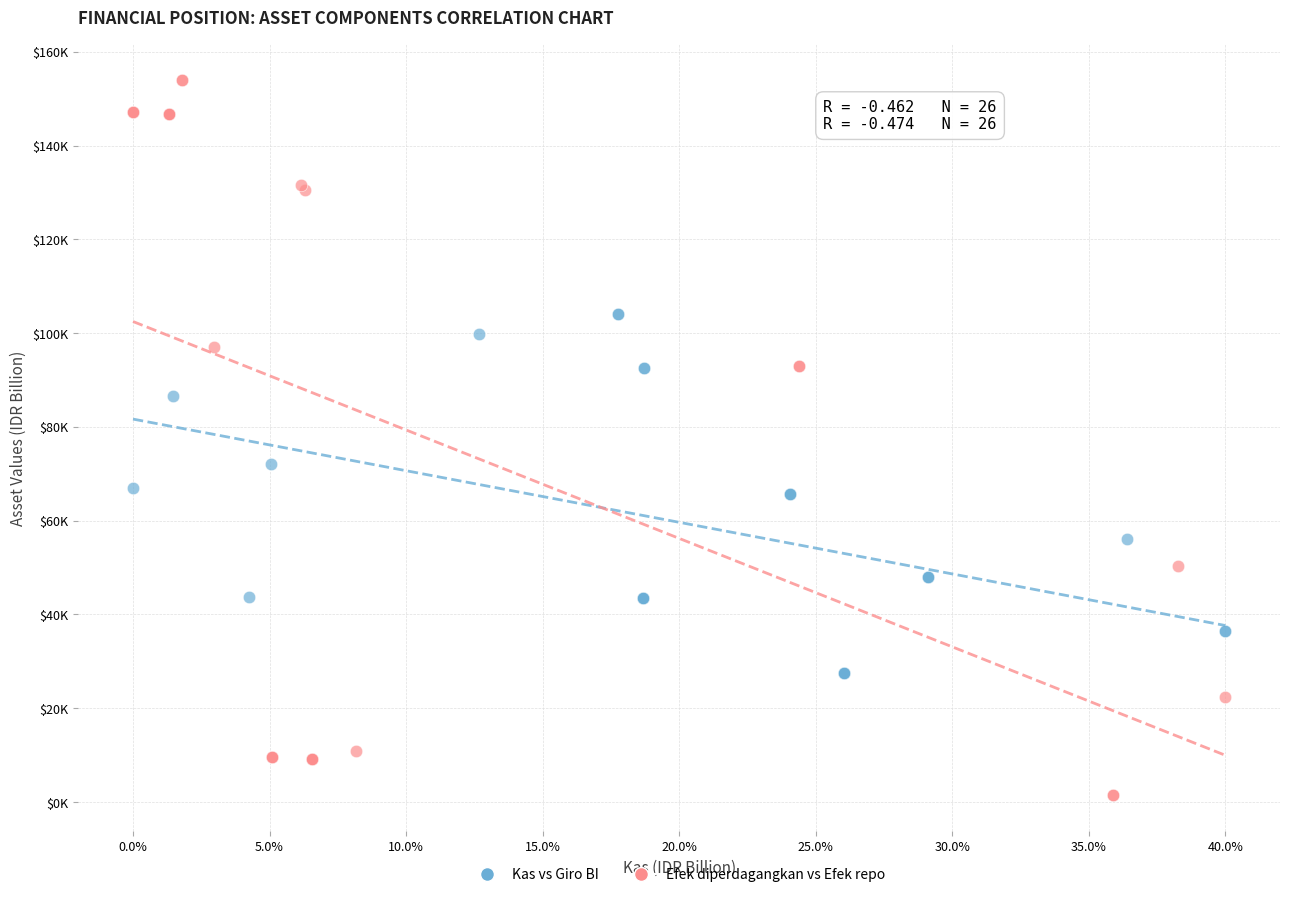

Which series reaches the maximum Y coordinate?

Efek diperdagangkan vs Efek repo